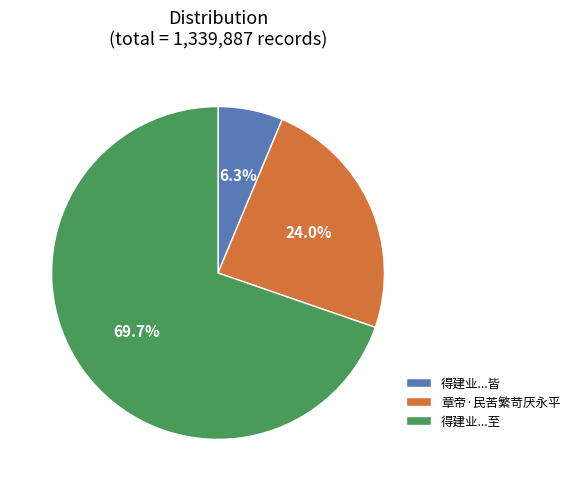

Between 得建业...皆 and 得建业...至, which is larger?

得建业...至